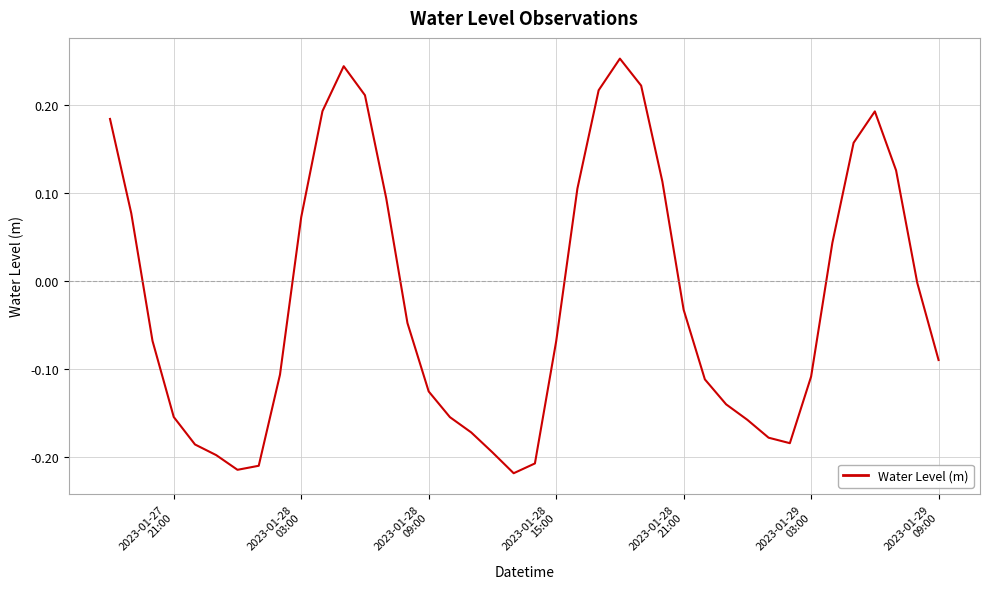

How many positive values are there?

16